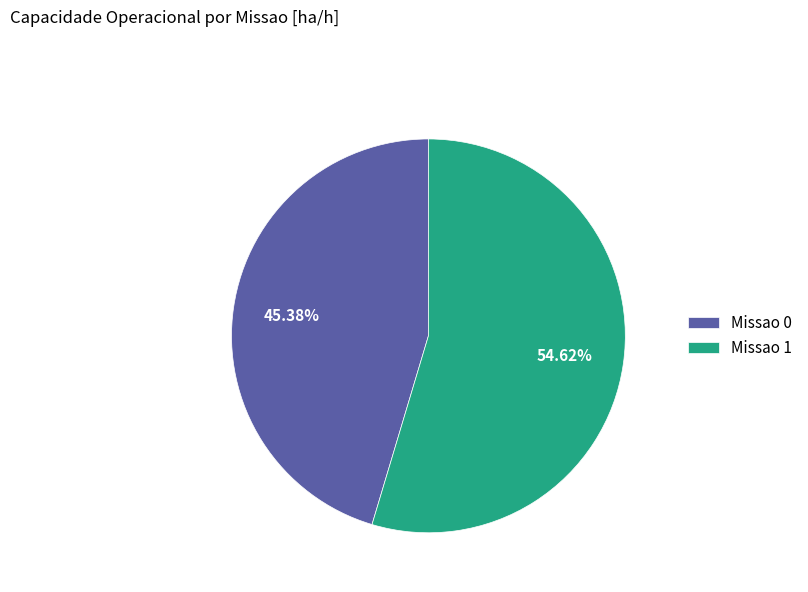

Does any single category account for the majority?

Yes